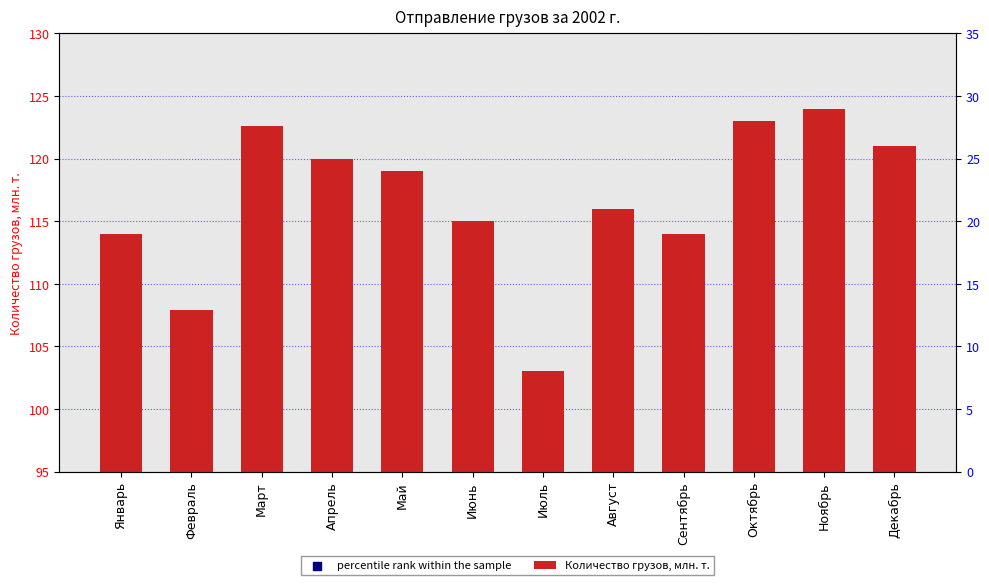

Is the value of percentile rank within the sample at Март greater than the value of Количество грузов, млн. т. at Ноябрь?

No